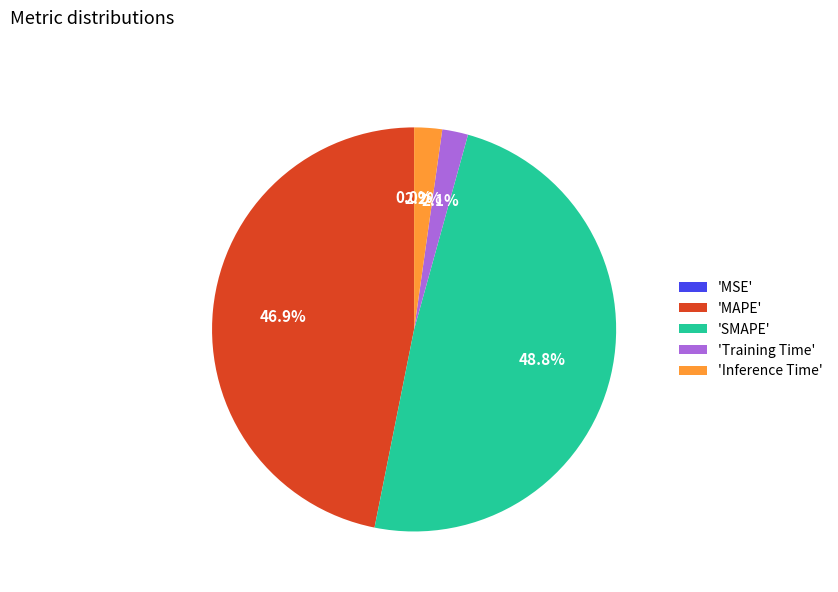

Does any single category account for the majority?

No